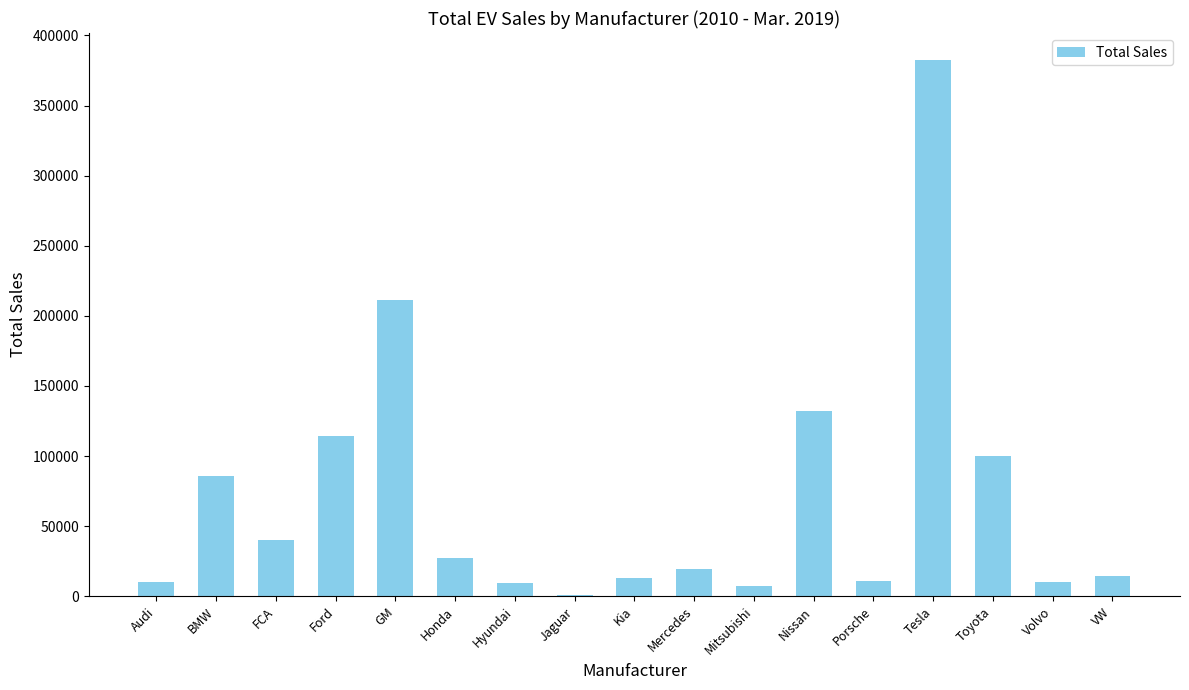

What is the sum of the values at Jaguar and Volvo?

10842